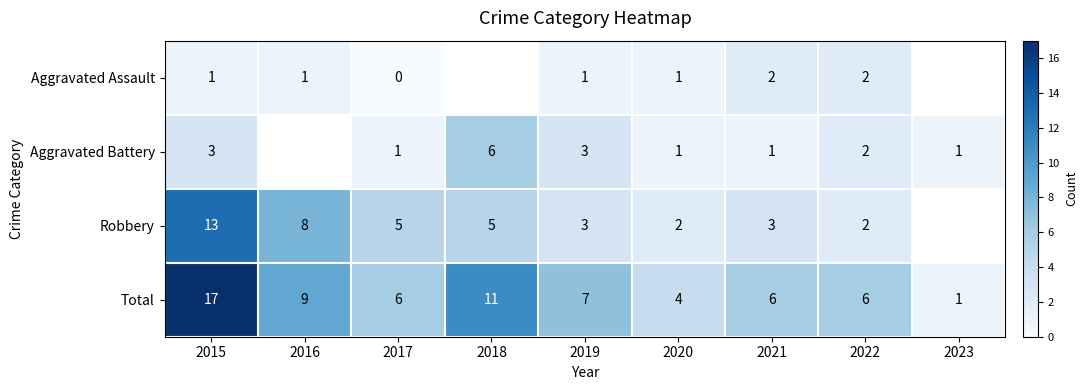

At which category does the chart reach its peak across all series?

2015